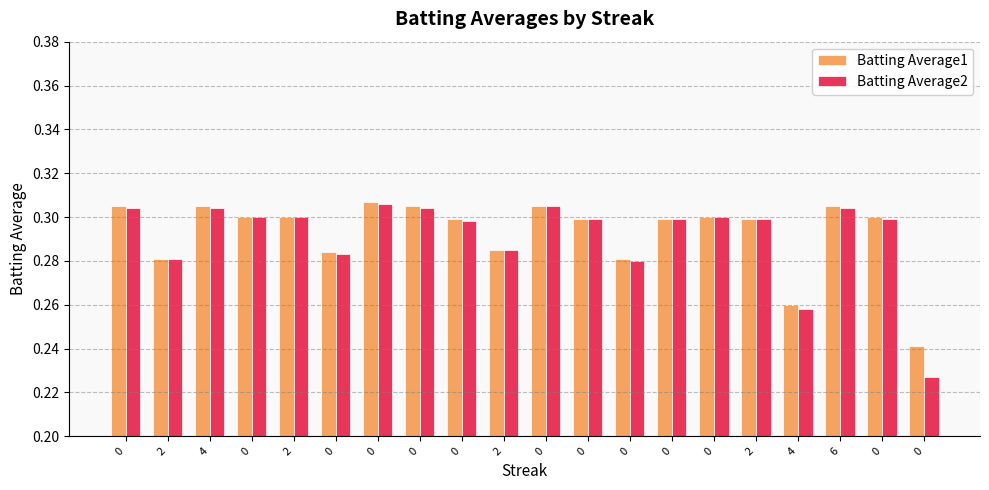

Which series has the largest total across all categories?

Batting Average1